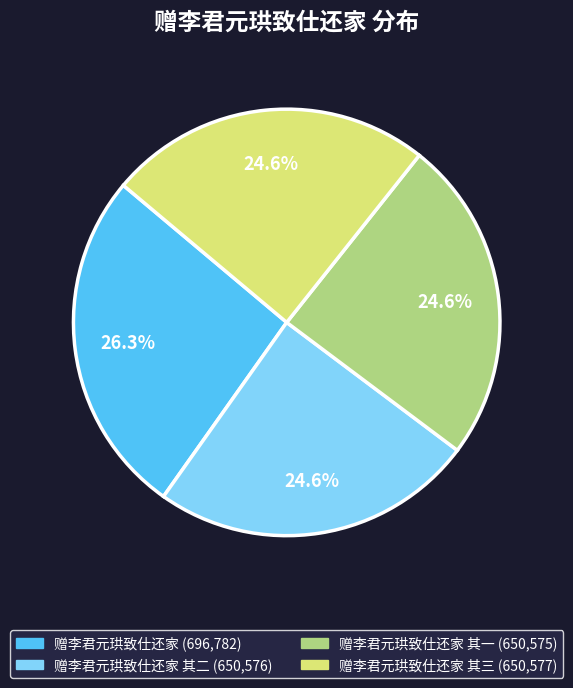

Is there a majority slice in this chart?

No